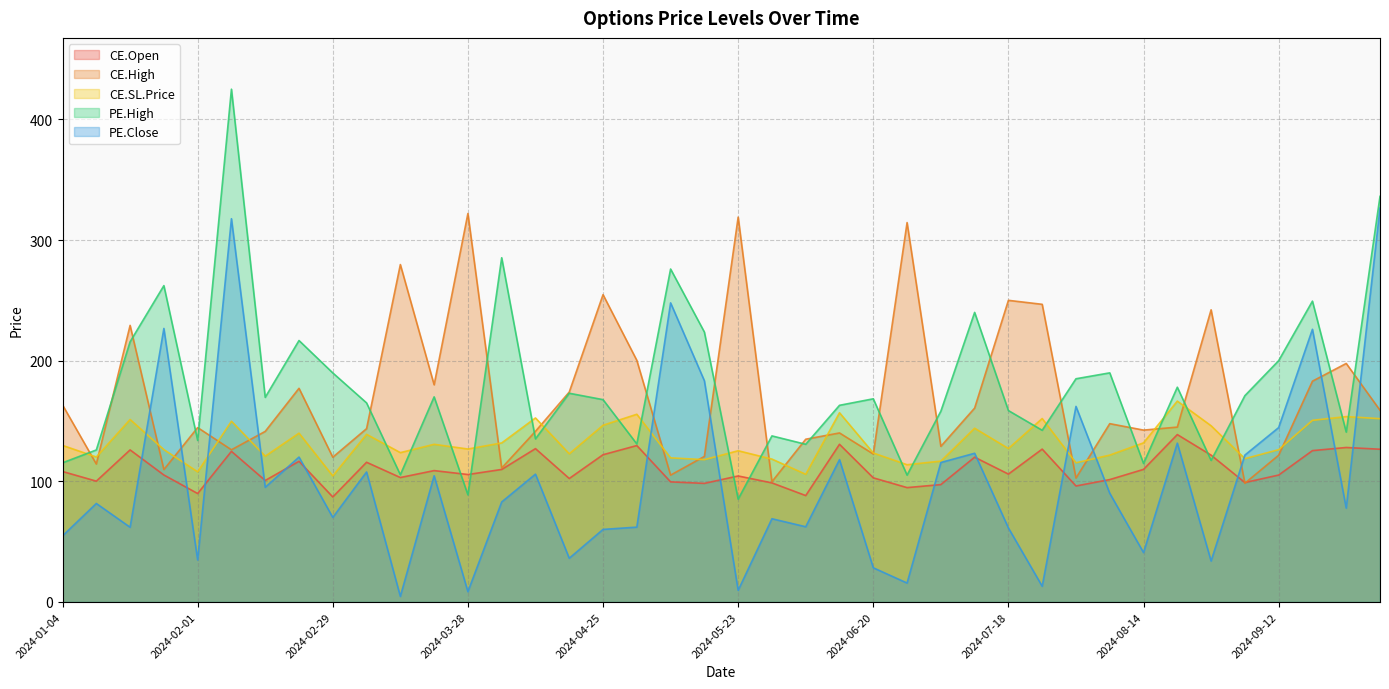

What is the difference between the second highest and second lowest values in the CE.Open series?

42.5